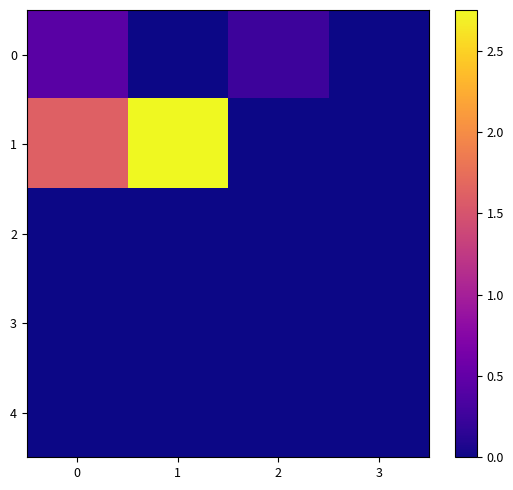

Which label corresponds to the smallest value in the chart?

3